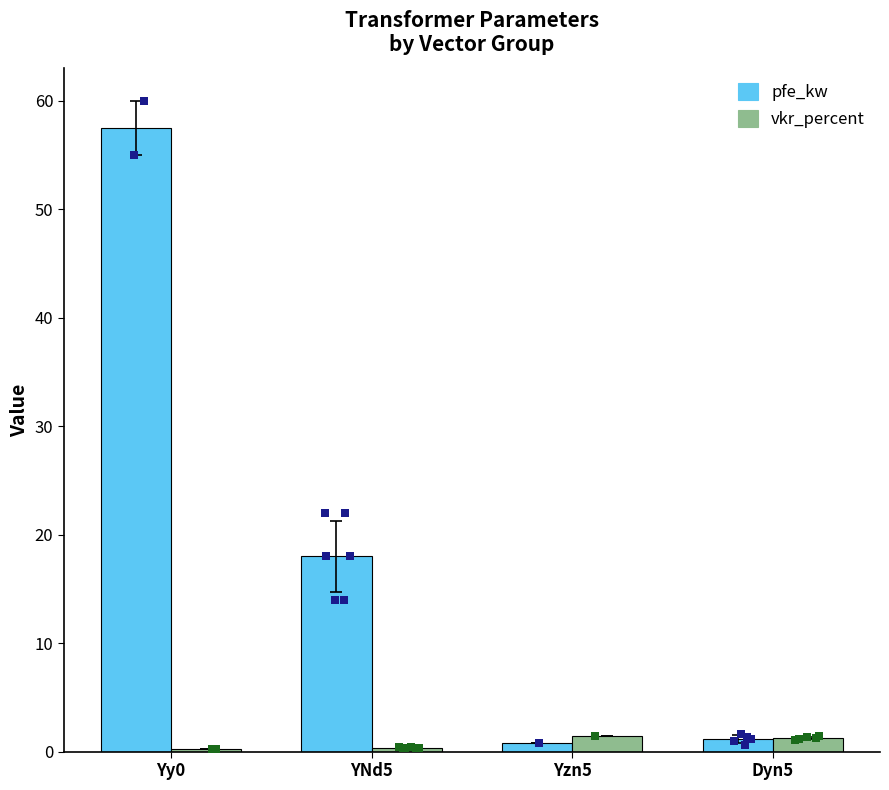

What are all the series names shown in the legend?

pfe_kw, vkr_percent